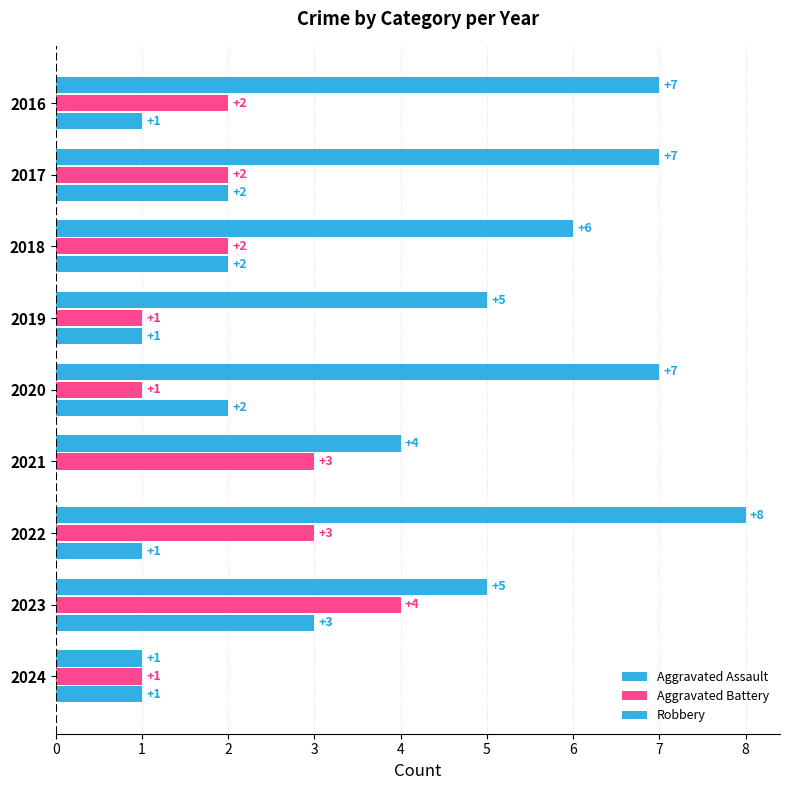

What is the value of the Aggravated Battery bar at the 3rd from the left?

3